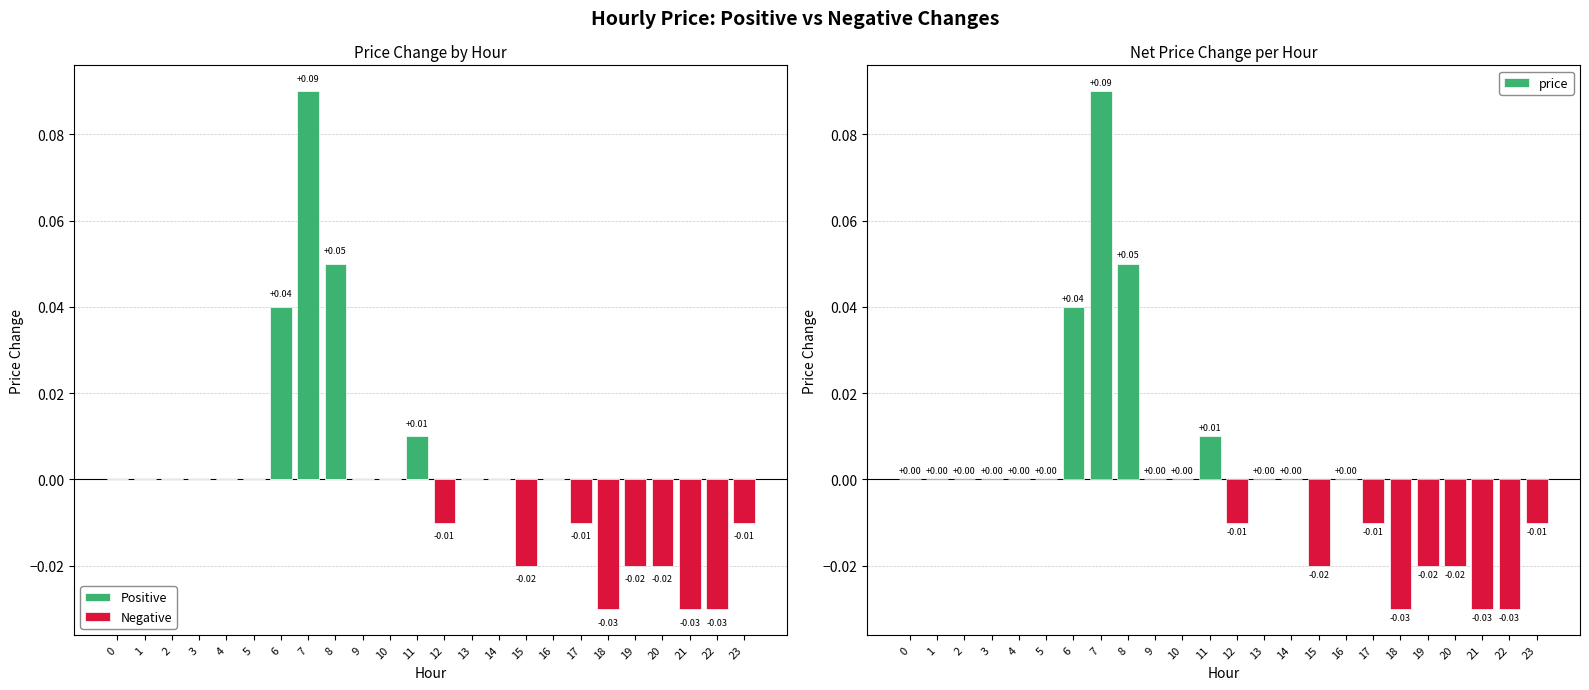

Reading left to right, transcribe all the data shown in this chart.

Positive: 0.0	0.0	0.0	0.0	0.0	0.0	0.0	0.1	0.1	0.0	0.0	0.0	0.0	0.0	0.0	0.0	0.0	0.0	0.0	0.0	0.0	0.0	0.0	0.0
Negative: 0.0	0.0	0.0	0.0	0.0	0.0	0.0	0.0	0.0	0.0	0.0	0.0	-0.0	0.0	0.0	-0.0	0.0	-0.0	-0.0	-0.0	-0.0	-0.0	-0.0	-0.0
price: 0.0	0.0	0.0	0.0	0.0	0.0	0.0	0.1	0.1	0.0	0.0	0.0	-0.0	0.0	0.0	-0.0	0.0	-0.0	-0.0	-0.0	-0.0	-0.0	-0.0	-0.0